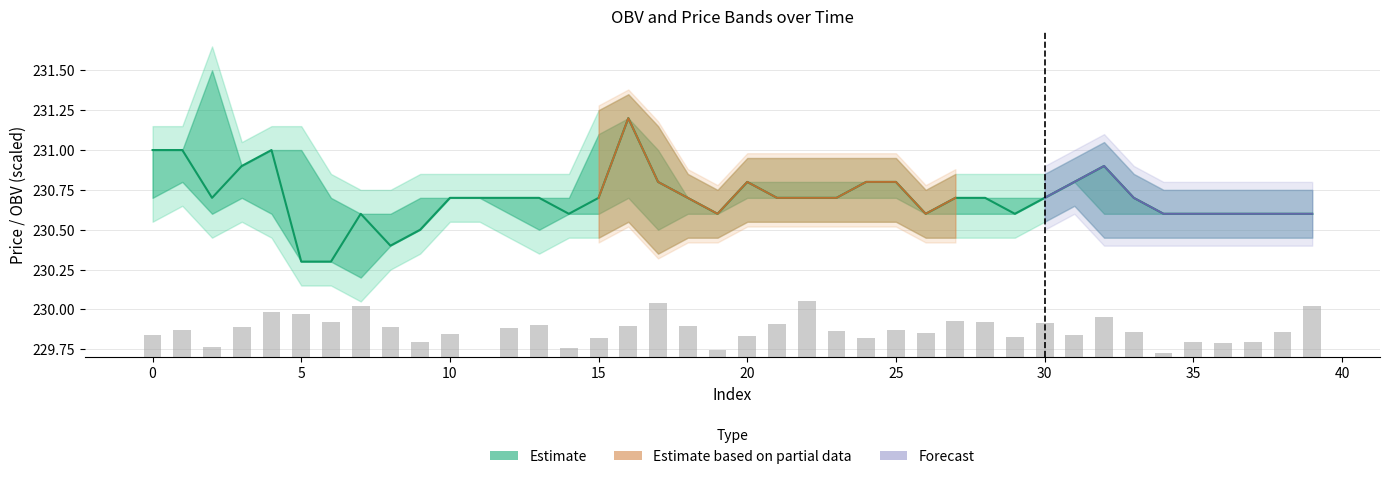

What is the label of the 26th bar from the right?

14